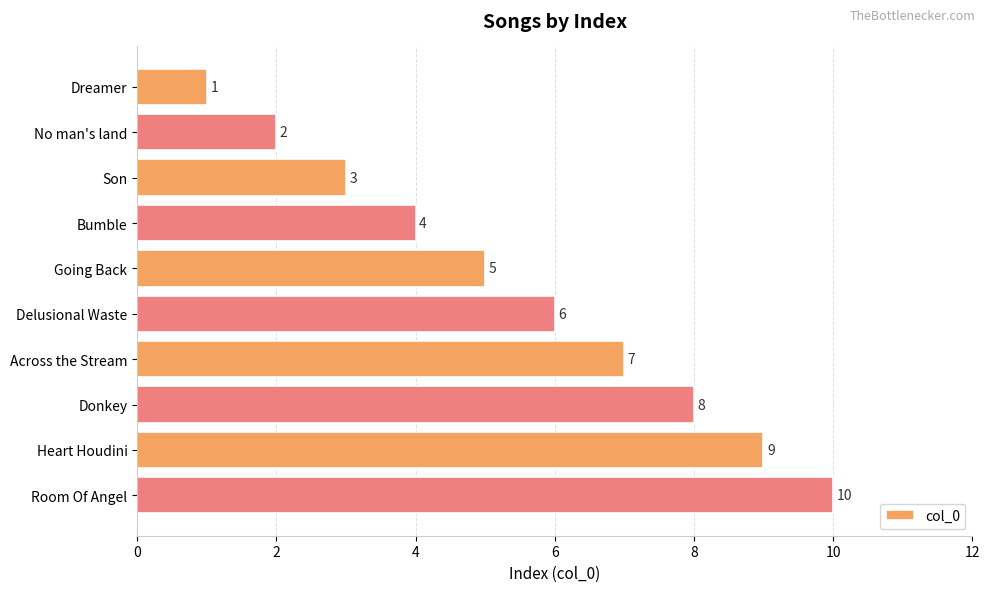

How many categories are shown in the chart?

10